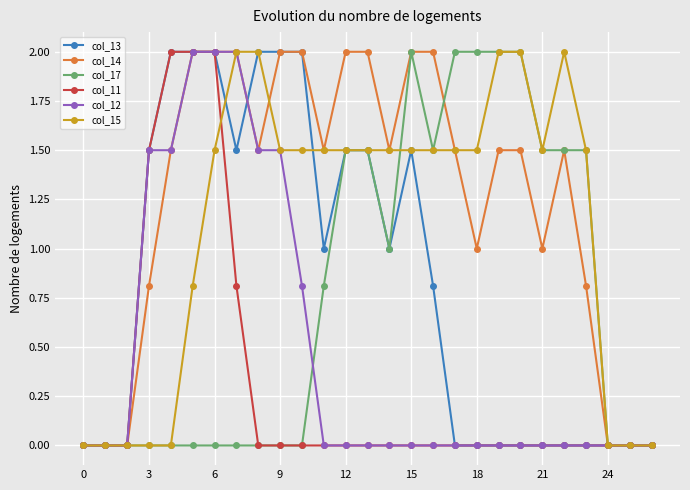

How many lines are shown in the chart?

6